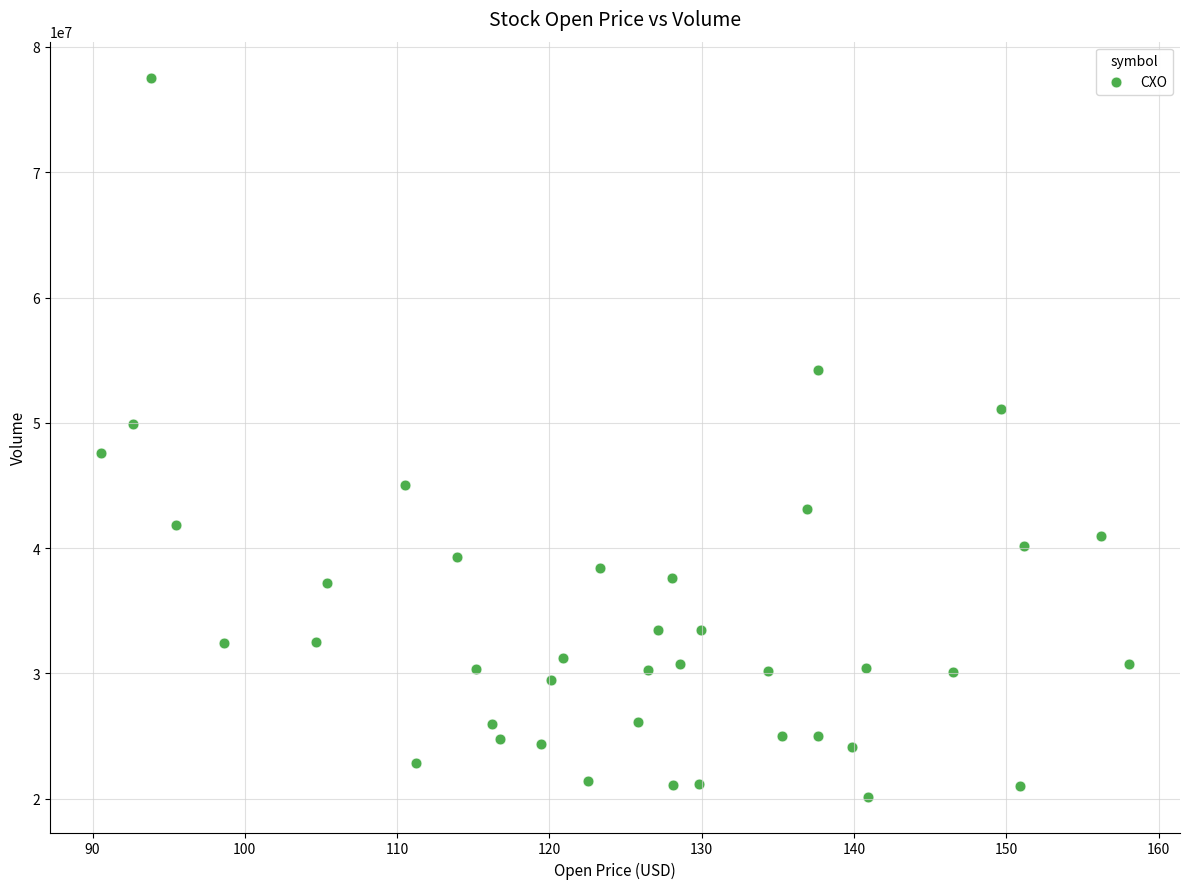

What is the range of Y values (max minus min)?

57375707